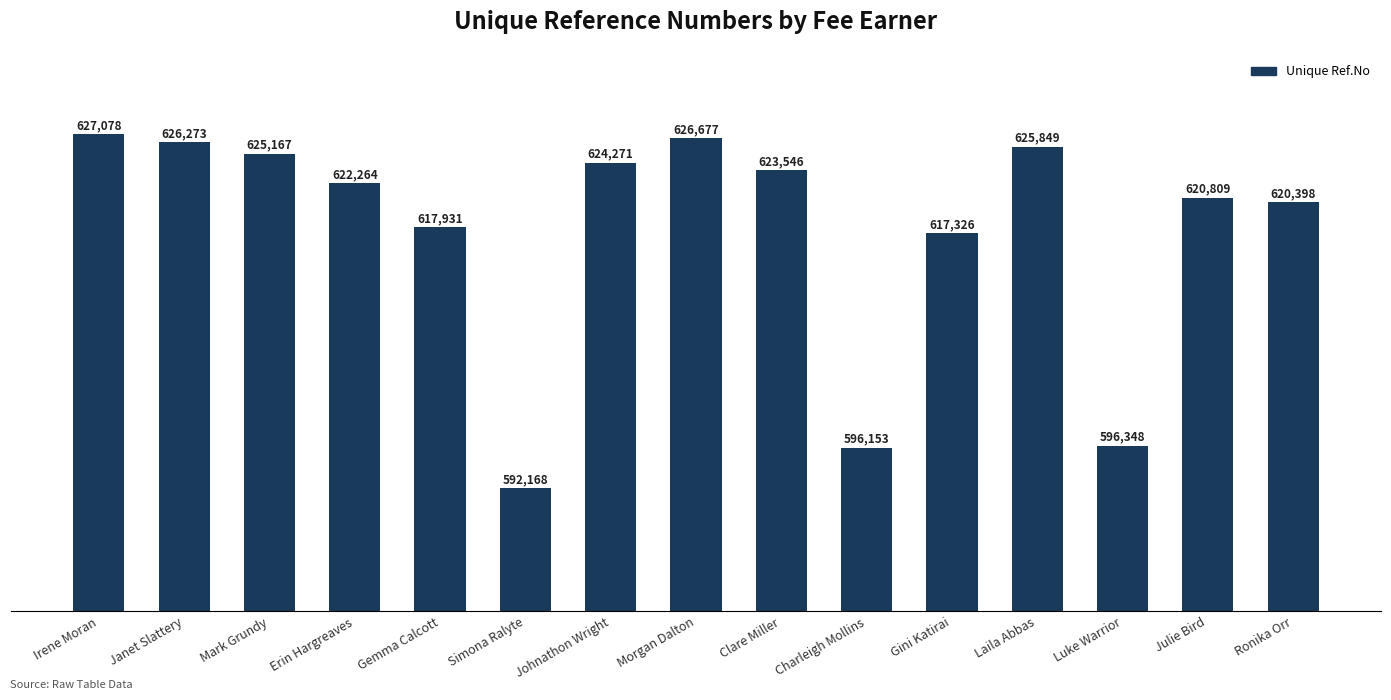

Approximately how many times larger is the value at Mark Grundy compared to Janet Slattery?

1.0